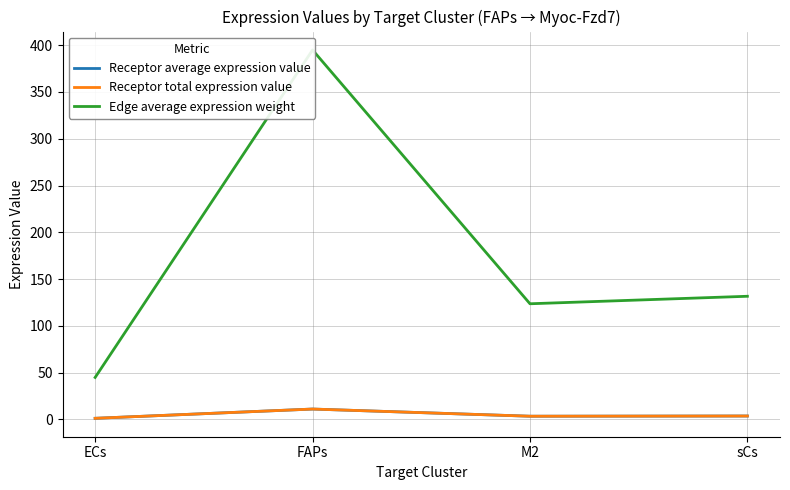

At which label is Receptor total expression value closest to 6?

sCs